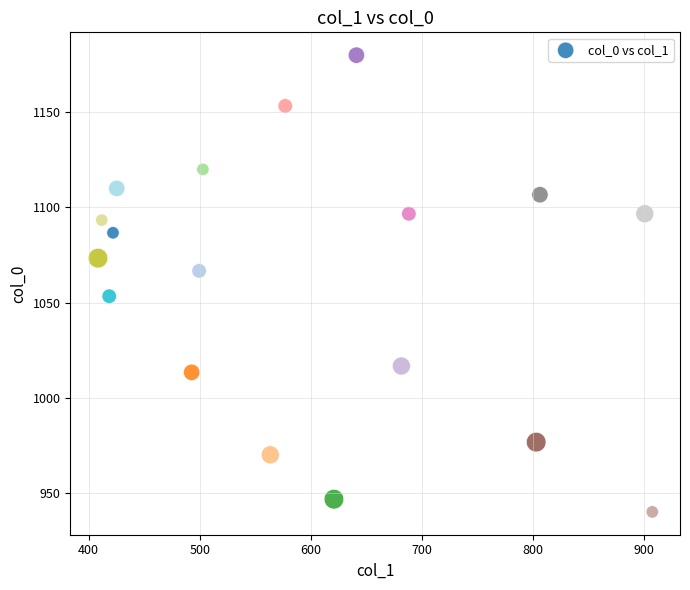

What is the range of Y values (max minus min)?

240.0